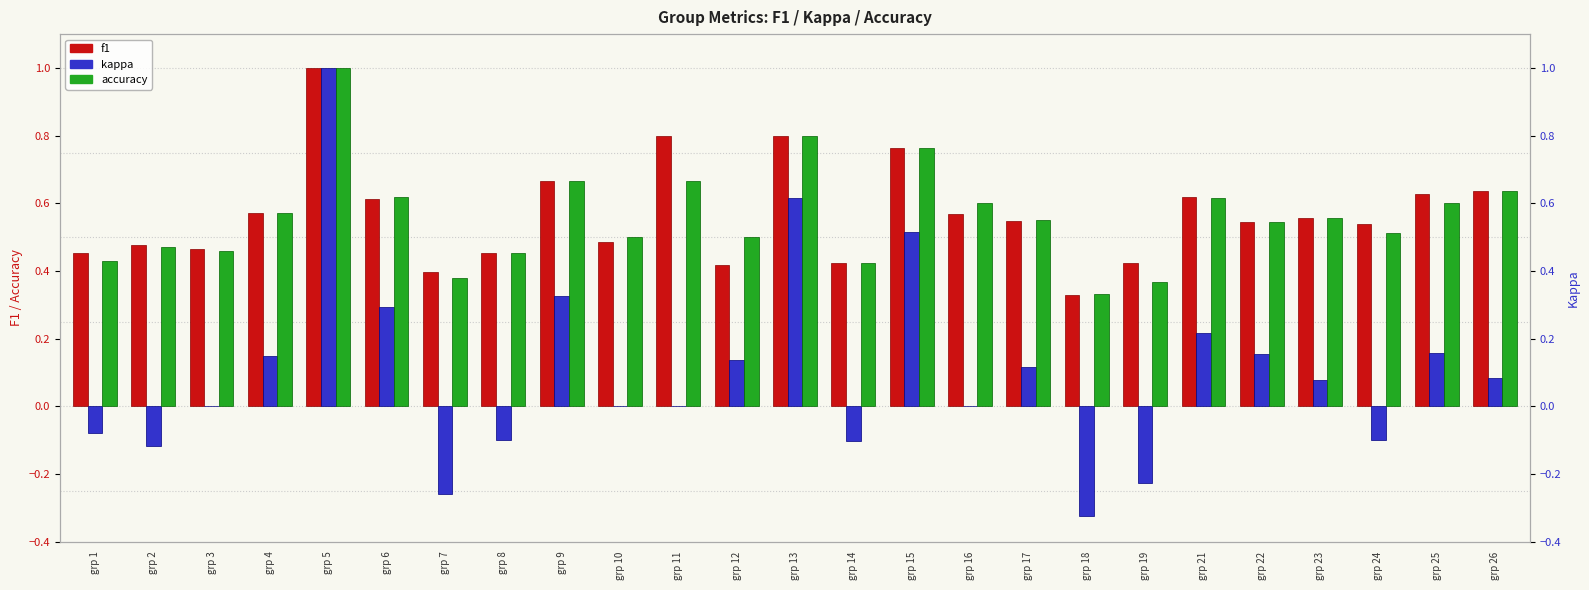

The value of f1 at grp 10 is 0.5. True or false?

True